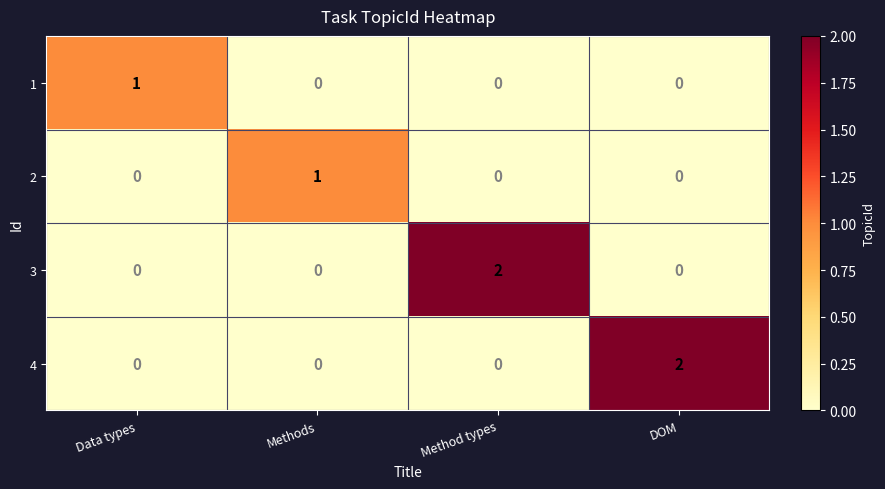

What is the greatest value displayed?

2